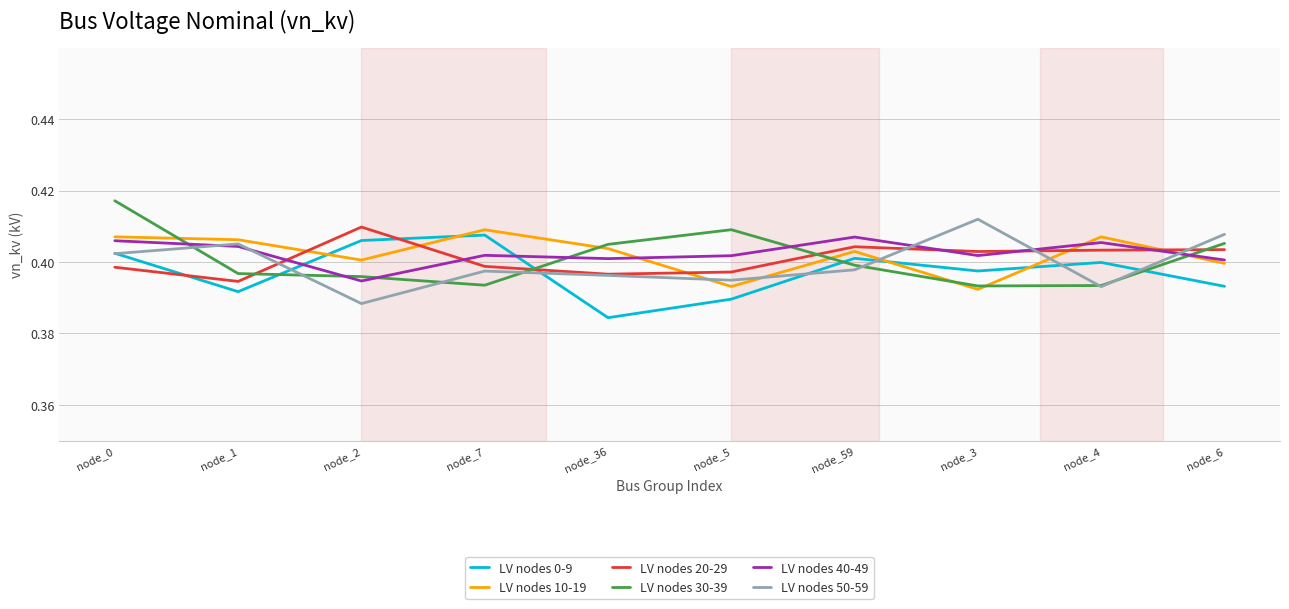

What is the sum of the LV nodes 10-19 values at node_0 and node_59?

0.8